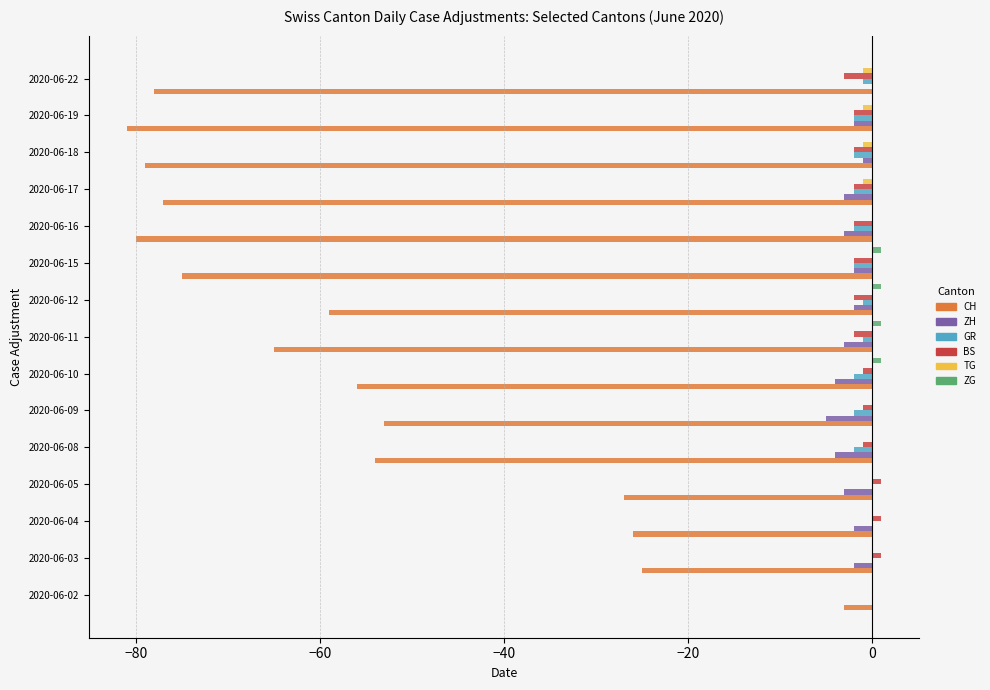

Which series changed the most between 2020-06-03 and 2020-06-10?

CH